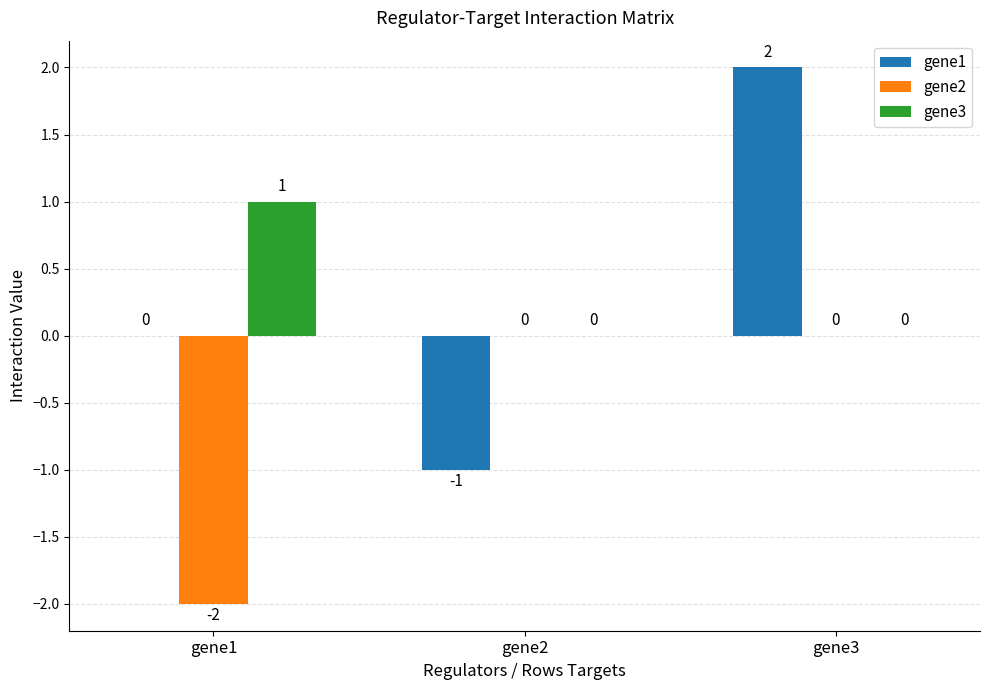

Are the bars horizontal?

No